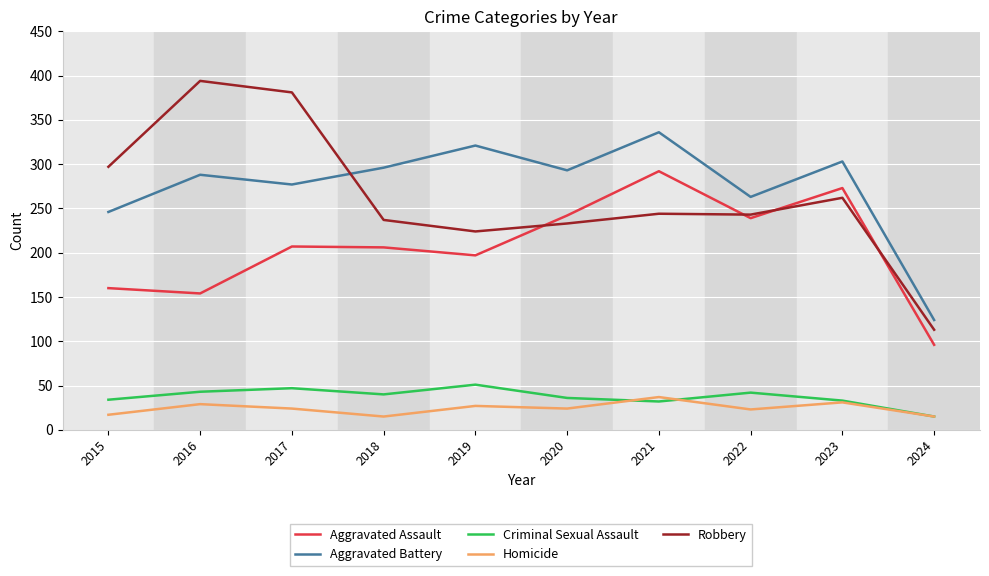

True or false: Aggravated Assault and Criminal Sexual Assault cross at least once.

False